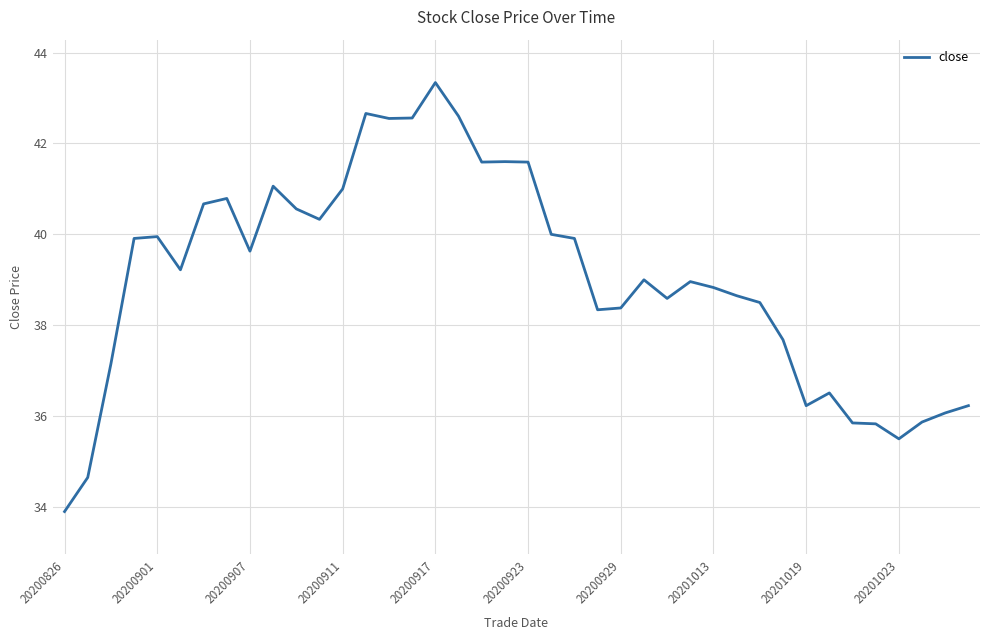

What is the minimum value shown in the chart?

33.9